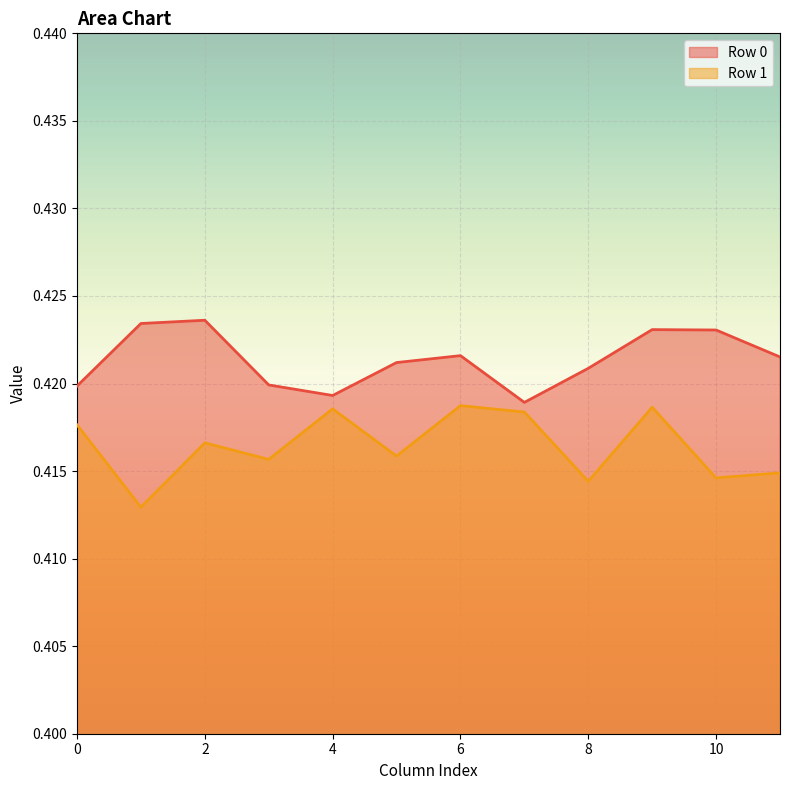

What is the smallest value displayed?

0.4